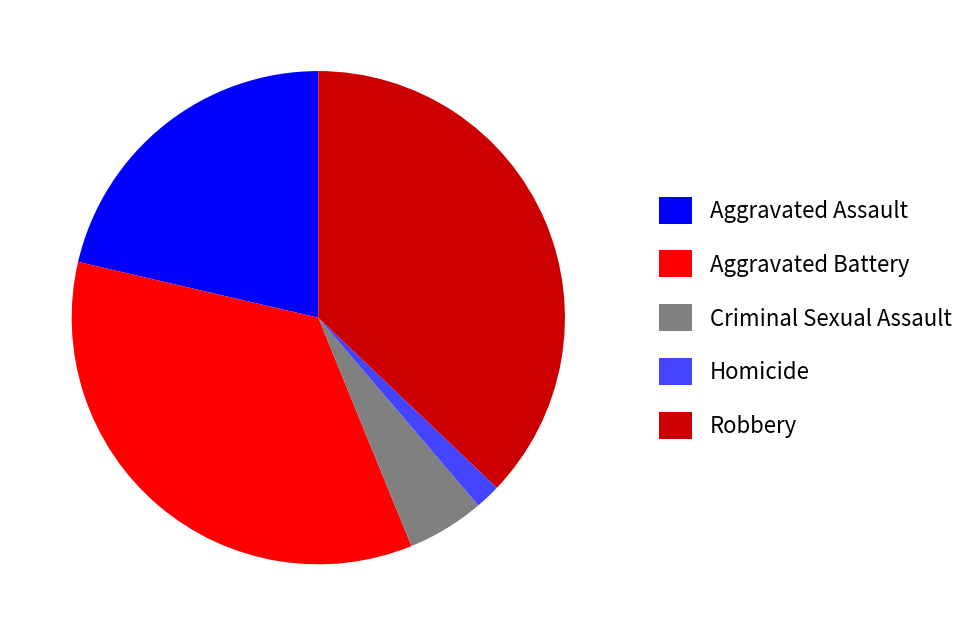

How many slices are in this pie chart?

5